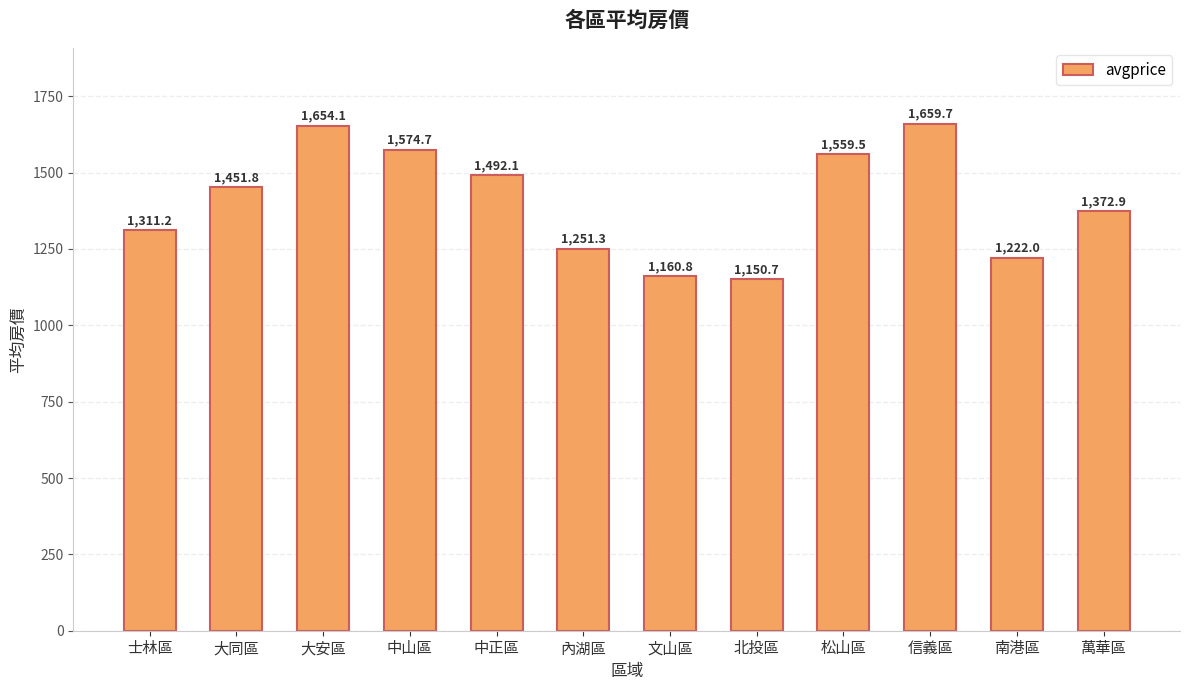

Rank the categories by value from lowest to highest.

北投區, 文山區, 南港區, 內湖區, 士林區, 萬華區, 大同區, 中正區, 松山區, 中山區, 大安區, 信義區